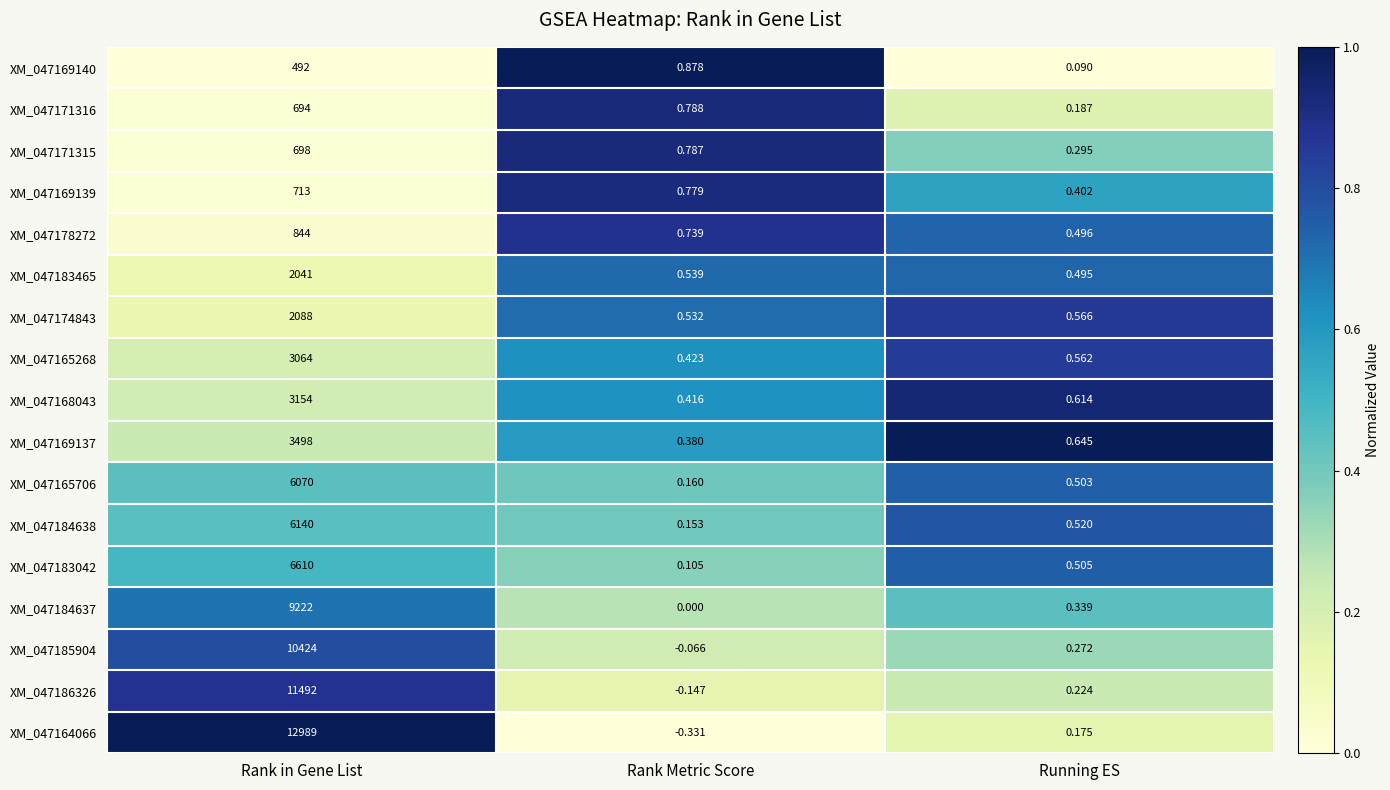

Count the number of categories in the chart.

3